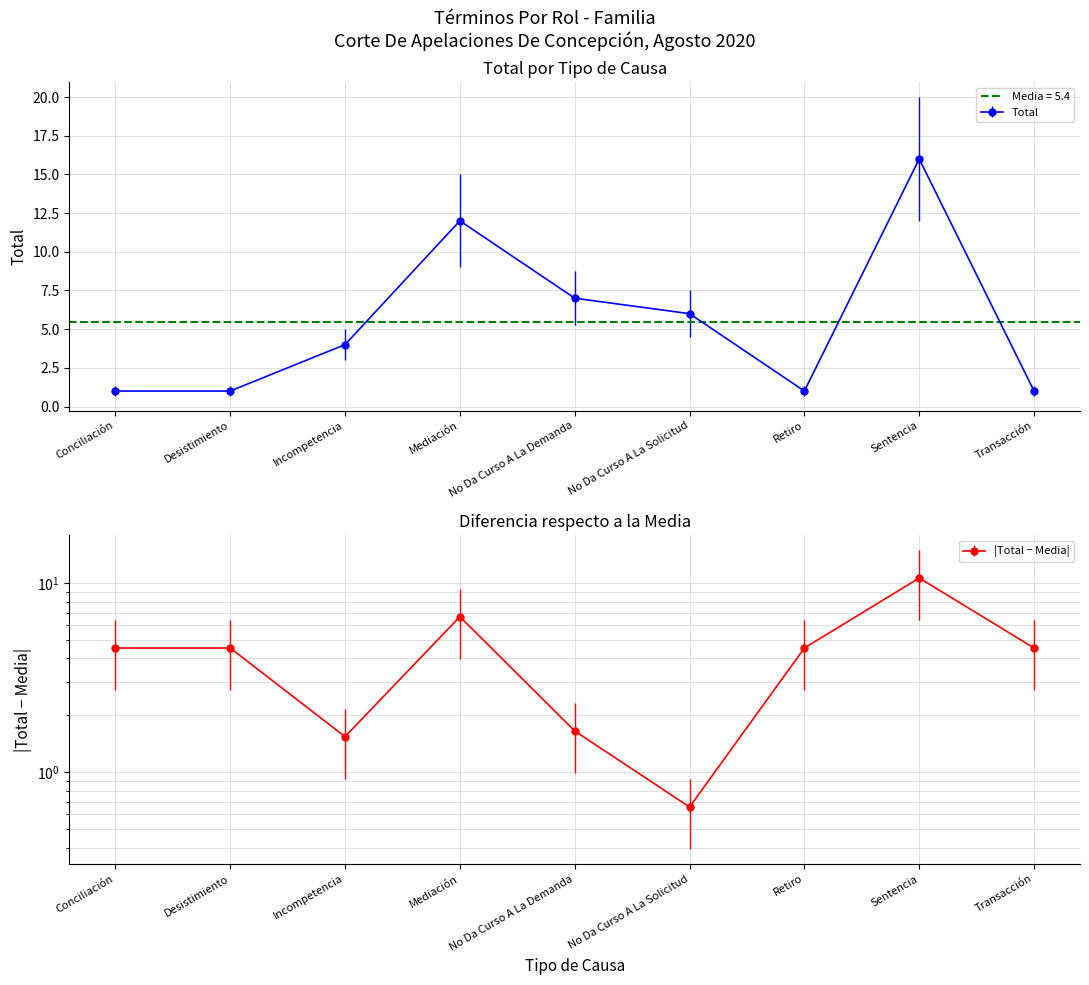

How many points are lower than both their immediate neighbors (excluding endpoints)?

1